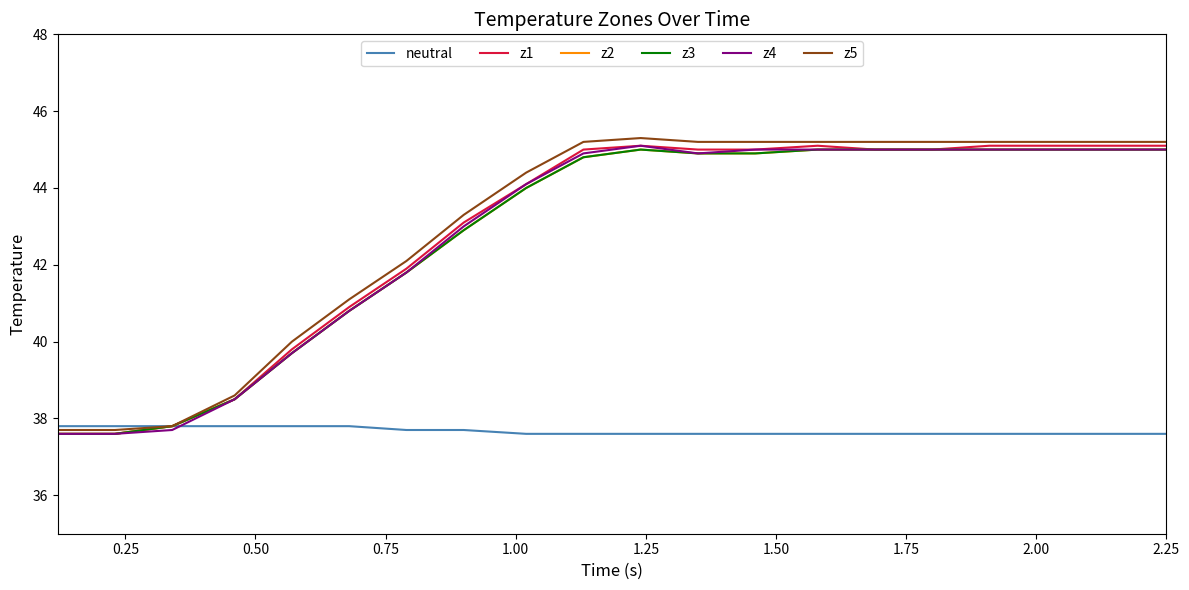

Does the chart display data point markers on the line(s)?

No